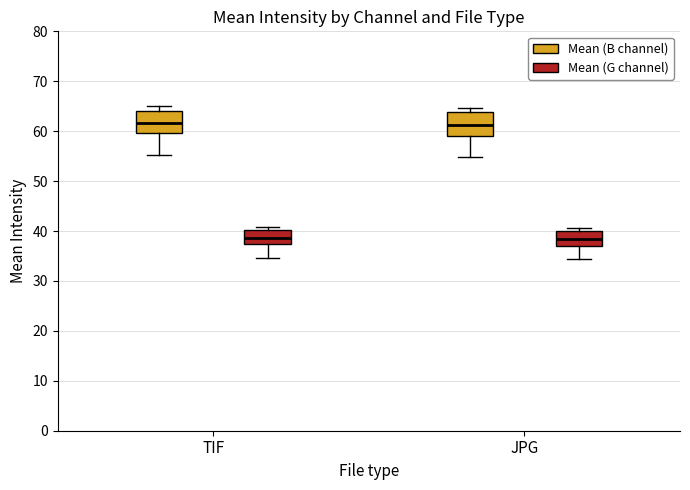

Reading left to right, read every box against the y-axis: the position of its median line, the range the box covers, and the ends of its whiskers. The values are not printed on the chart, so give them approximately, as read against the axis.

TIF (Mean (B channel)): median 62, box 60 to 64, whiskers 55 to 65
TIF (Mean (G channel)): median 39, box 37 to 40, whiskers 35 to 41
JPG (Mean (B channel)): median 61, box 59 to 64, whiskers 55 to 65
JPG (Mean (G channel)): median 38, box 37 to 40, whiskers 34 to 41